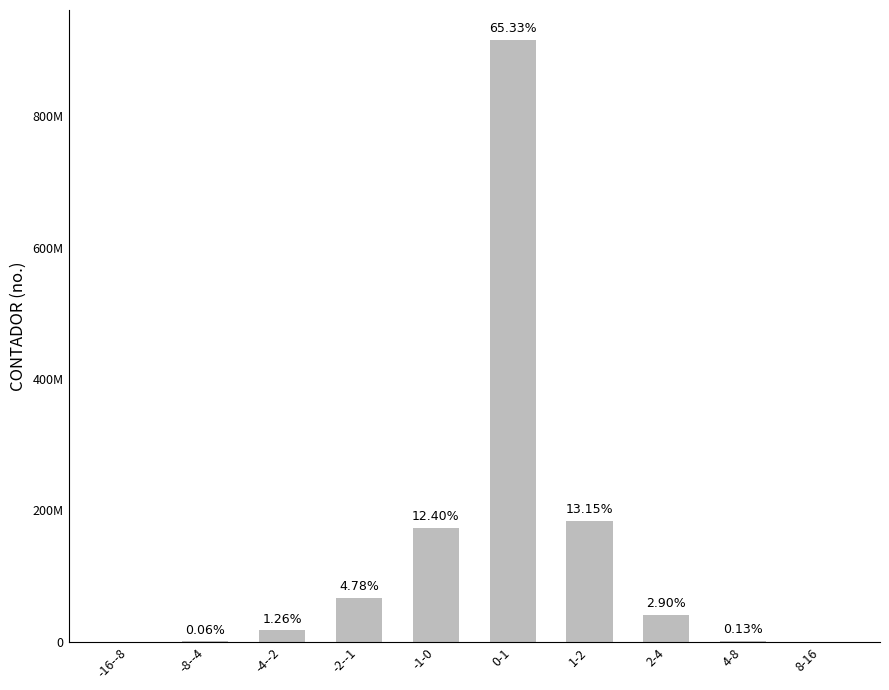

Between -8--4 and 1-2, which is larger?

1-2